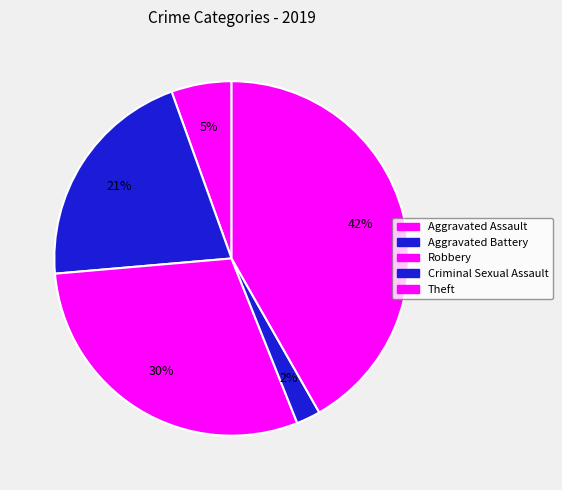

Count the number of slices in the pie.

5